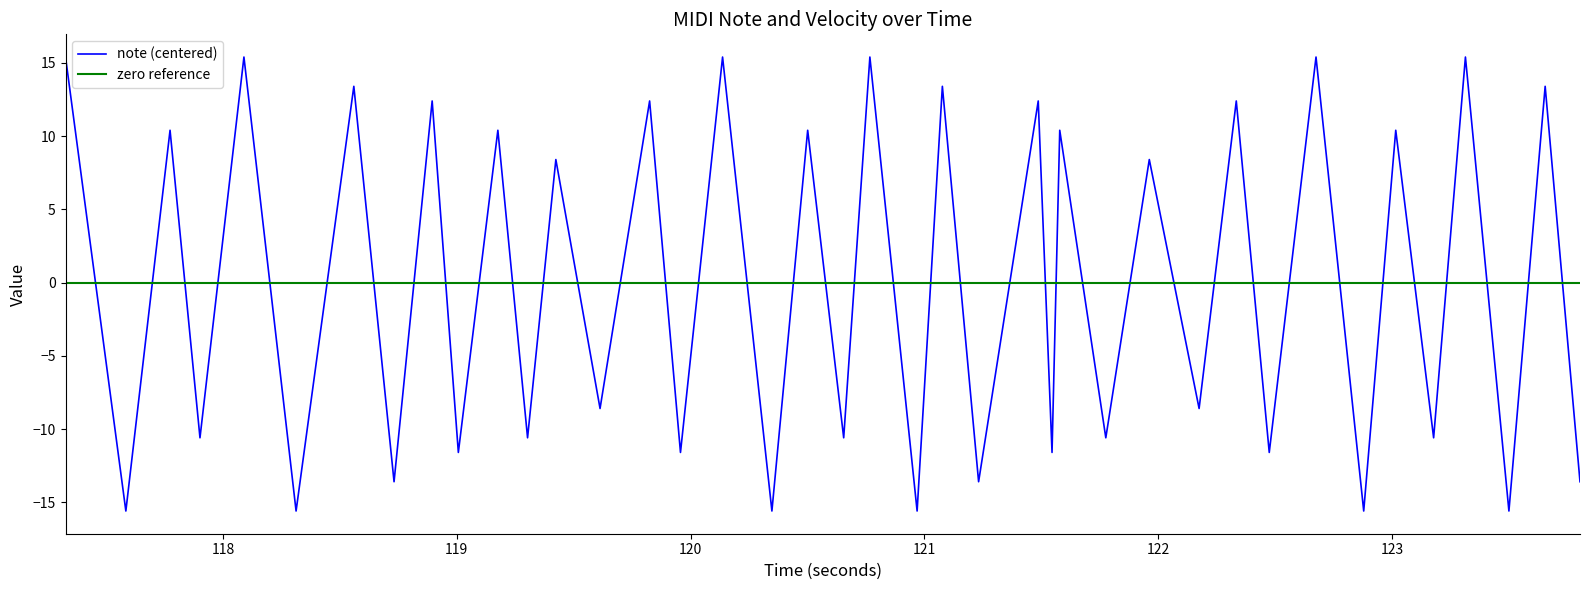

What is the maximum value for note (centered)?

15.4